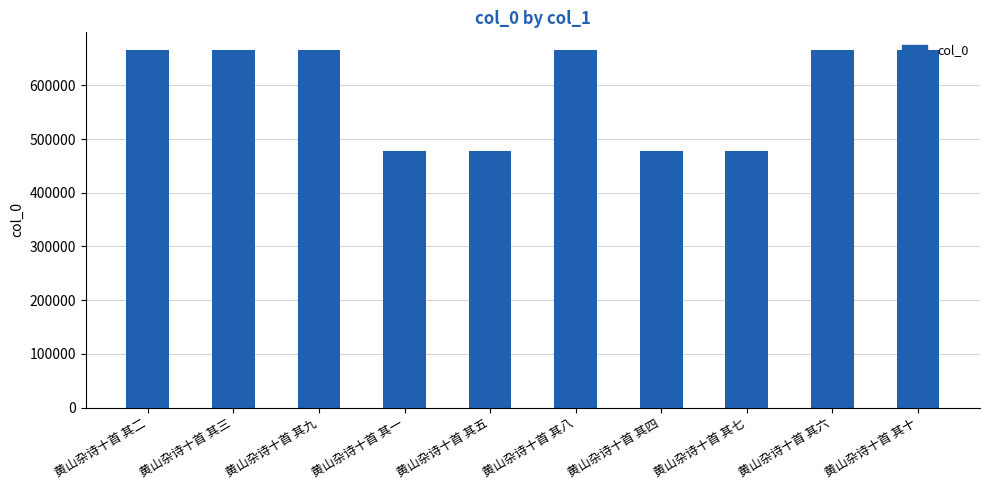

What is the greatest value displayed?

665423